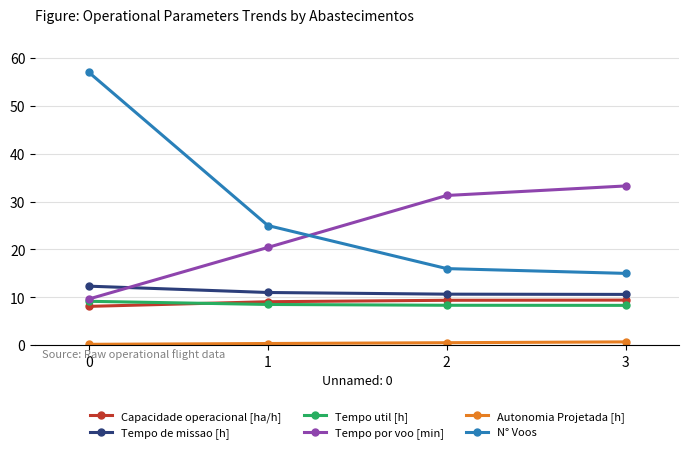

Which series has the widest spread of values?

N° Voos